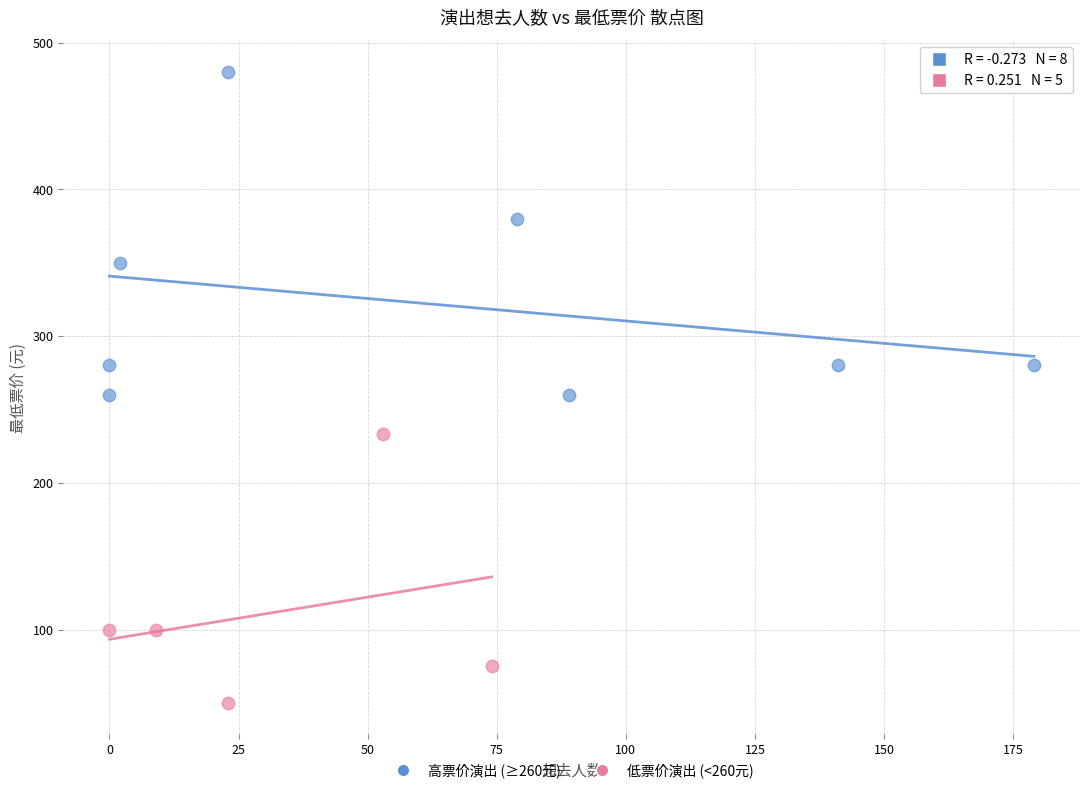

Which series contains the highest Y value?

高票价演出 (≥260元)